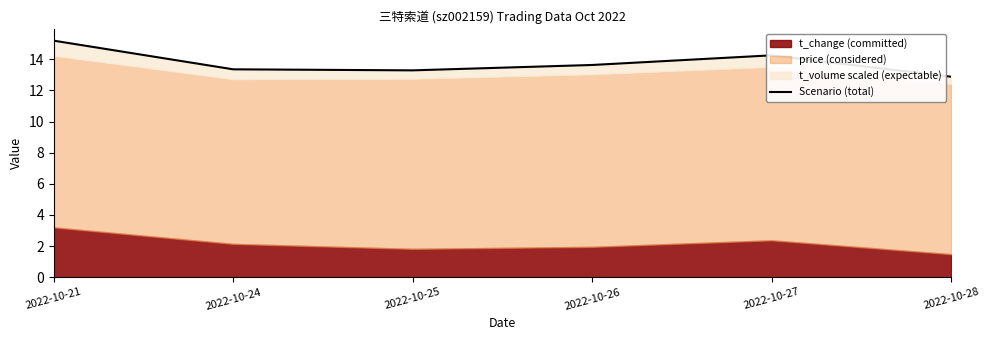

What is the greatest value displayed?

15.2